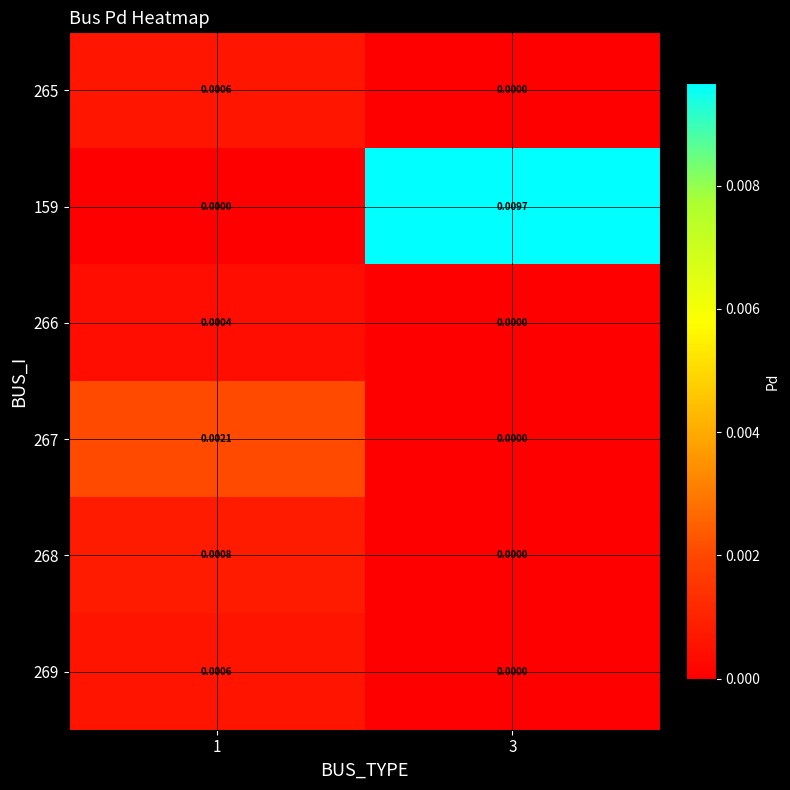

Is the value of 268 at 3 greater than the value of 159 at 3?

No